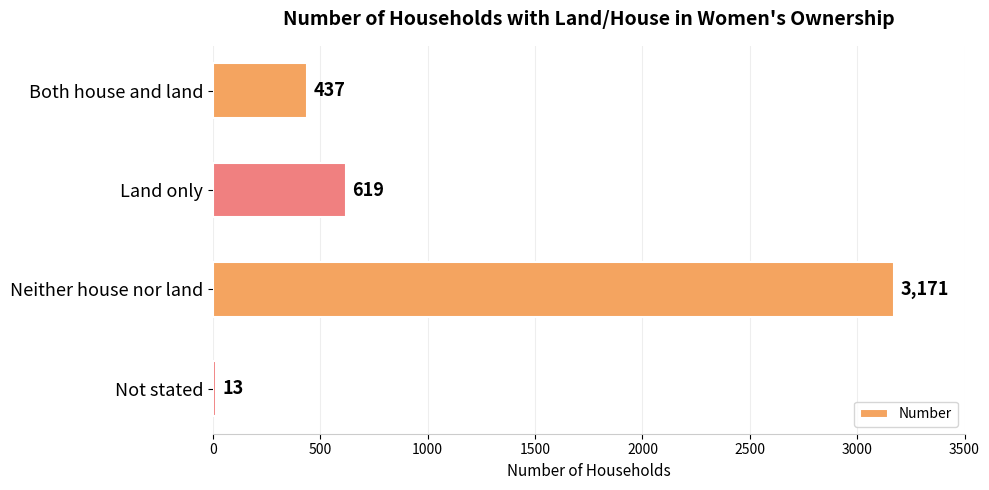

True or false: the data shows 437 at Both house and land.

True